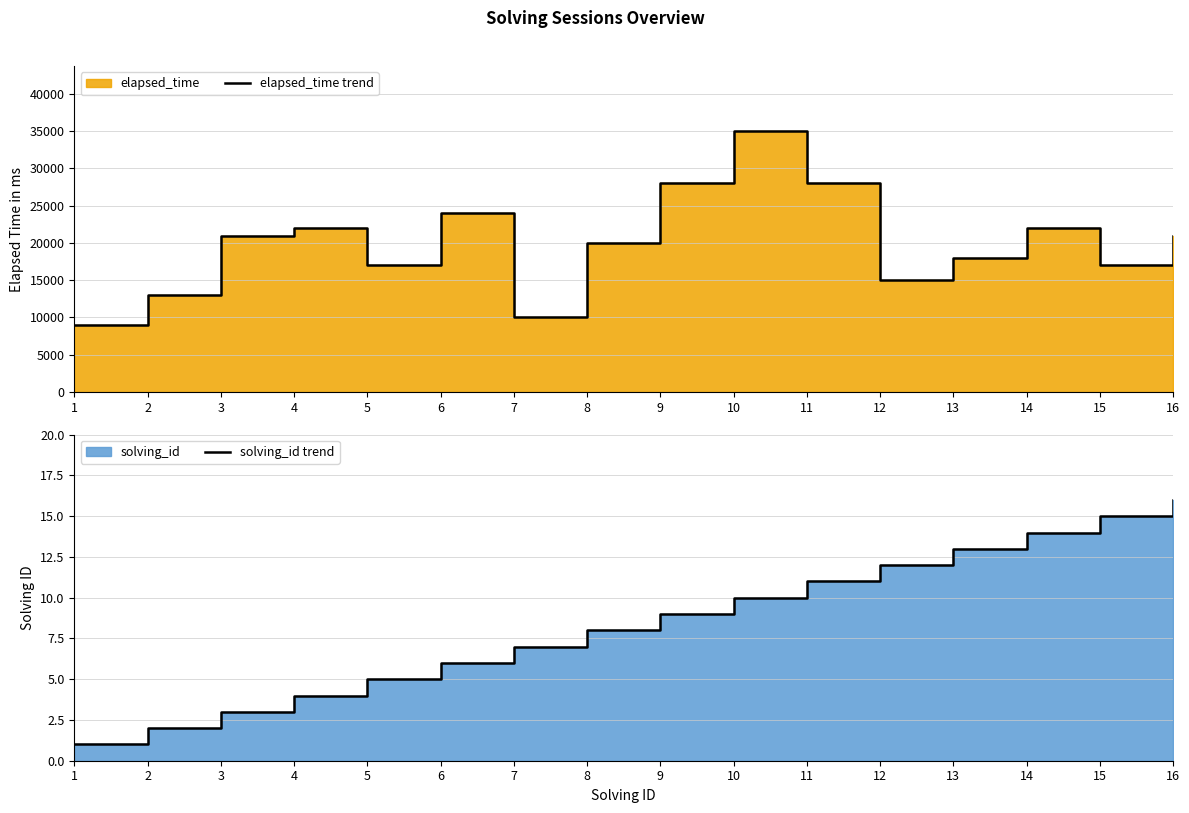

Which has a higher value, 2 or 3?

3